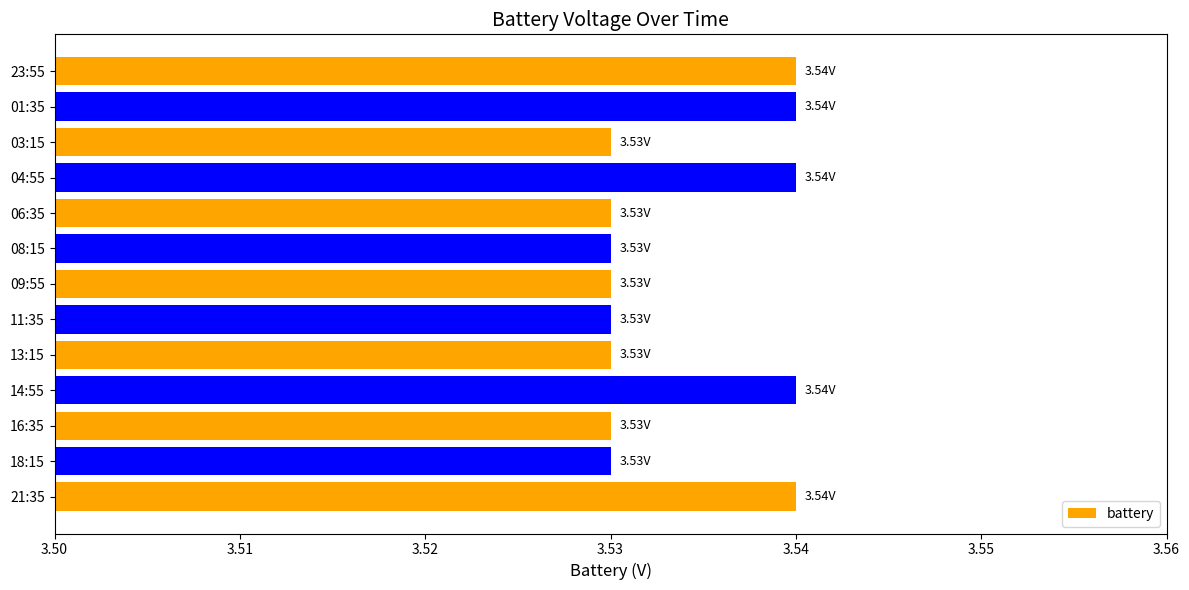

Approximately how many times larger is the value at 04:55 compared to 16:35?

1.0